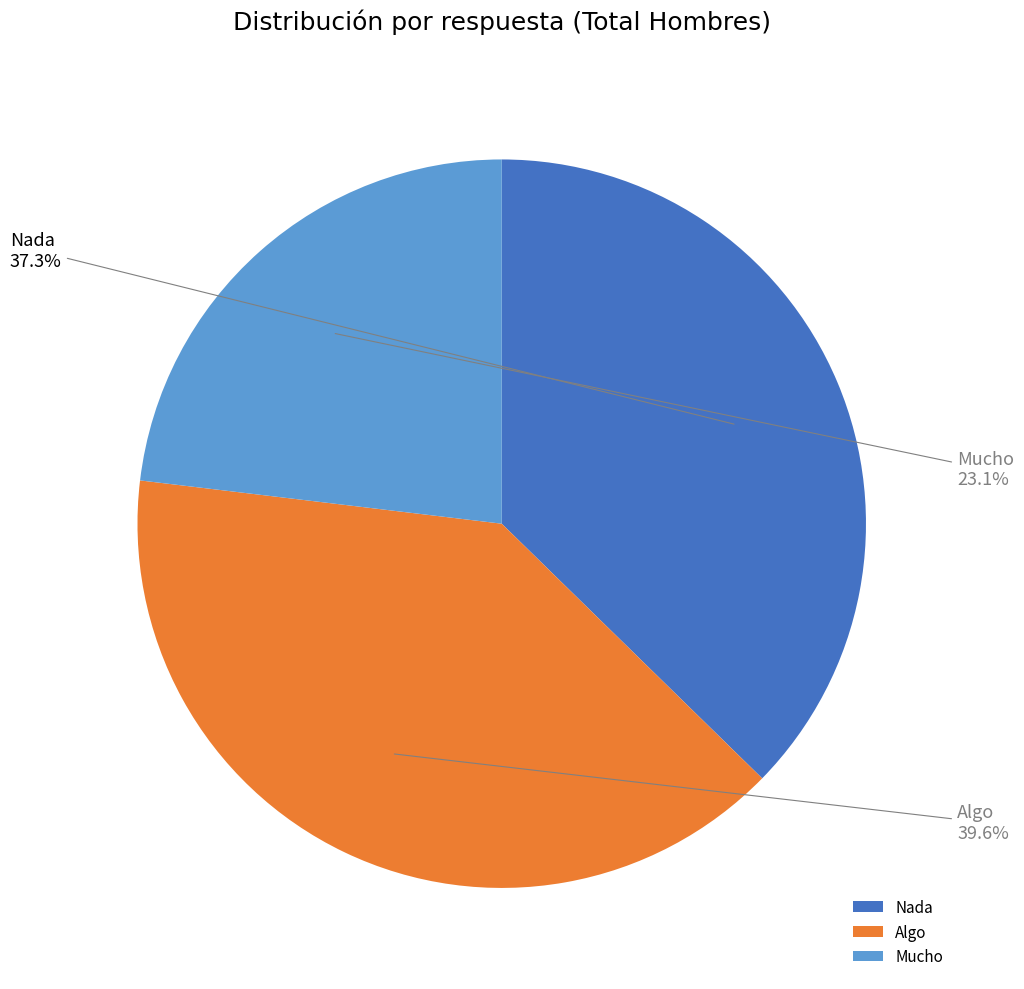

Is it true that Algo is 40% of the pie?

True